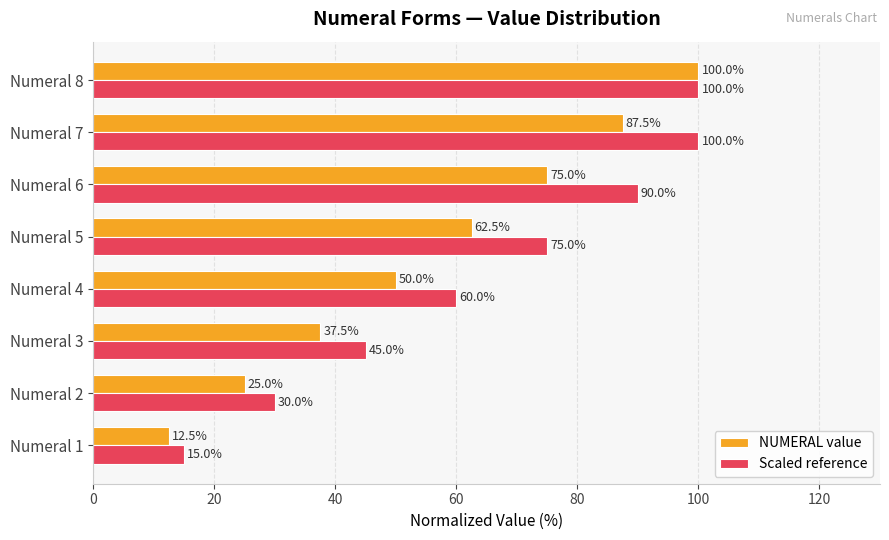

What is the difference between the maximum and second lowest values in the Scaled reference series?

70.0